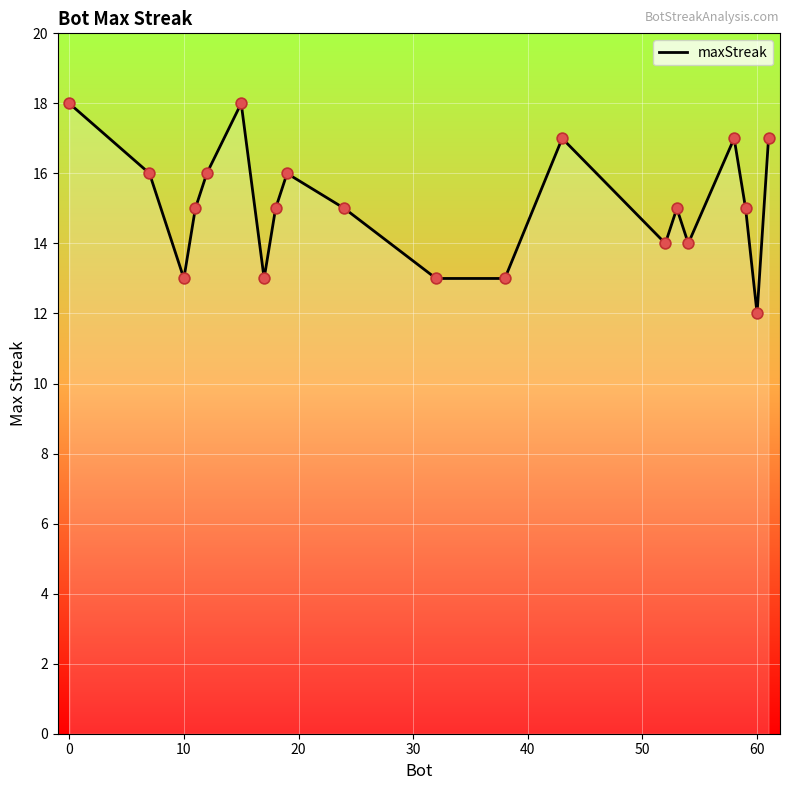

What is the difference between the maximum and minimum values?

6